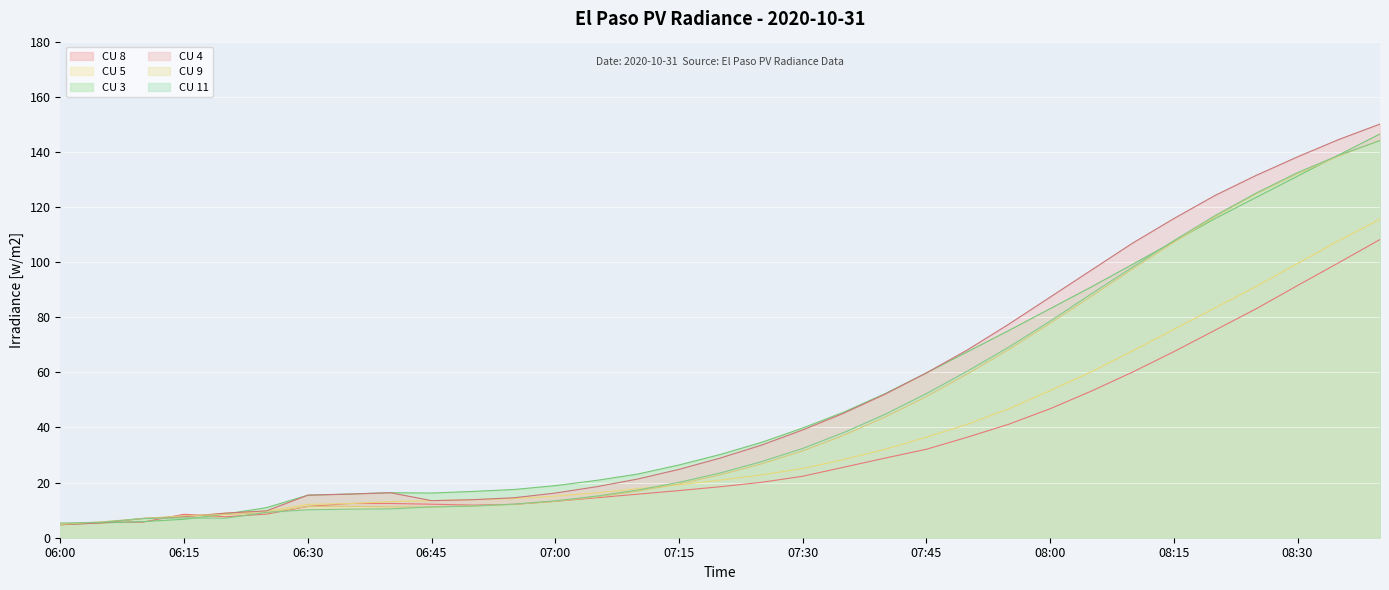

Reading left to right, transcribe all the data shown in this chart.

CU 8: 06:00=4.8	06:05=5.5	06:10=5.7	06:15=8.5	06:20=7.6	06:25=8.6	06:30=11.3	06:35=12.4	06:40=12.4	06:45=12.2	06:50=11.8	06:55=12.1	07:00=13.2	07:05=14.5	07:10=15.8	07:15=17.1	07:20=18.5	07:25=20.1	07:30=22.3	07:35=25.6	07:40=28.9	07:45=32.1	07:50=36.5	07:55=41.2	08:00=46.8	08:05=53.2	08:10=60.1	08:15=67.5	08:20=75.3	08:25=83.1	08:30=91.5	08:35=99.8	08:40=108.2
CU 5: 06:00=5.0	06:05=5.2	06:10=7.0	06:15=7.6	06:20=8.9	06:25=9.6	06:30=12.1	06:35=12.4	06:40=13.1	06:45=13.4	06:50=13.8	06:55=14.2	07:00=15.1	07:05=16.3	07:10=17.8	07:15=19.2	07:20=20.9	07:25=22.8	07:30=25.1	07:35=28.4	07:40=32.1	07:45=36.5	07:50=41.2	07:55=46.8	08:00=53.4	08:05=60.2	08:10=67.8	08:15=75.6	08:20=83.4	08:25=91.2	08:30=99.5	08:35=107.8	08:40=115.6
CU 3: 06:00=4.7	06:05=5.4	06:10=5.8	06:15=6.7	06:20=8.6	06:25=10.9	06:30=15.4	06:35=15.8	06:40=16.3	06:45=16.2	06:50=16.8	06:55=17.5	07:00=18.9	07:05=20.8	07:10=23.1	07:15=26.4	07:20=30.2	07:25=34.6	07:30=39.8	07:35=45.6	07:40=52.3	07:45=59.8	07:50=67.5	07:55=75.2	08:00=83.1	08:05=91.0	08:10=99.2	08:15=107.5	08:20=115.8	08:25=123.5	08:30=131.2	08:35=138.9	08:40=146.5
CU 4: 06:00=4.7	06:05=5.4	06:10=7.0	06:15=7.6	06:20=8.9	06:25=9.8	06:30=15.4	06:35=15.8	06:40=16.3	06:45=13.4	06:50=13.8	06:55=14.5	07:00=16.2	07:05=18.5	07:10=21.3	07:15=24.8	07:20=28.9	07:25=33.6	07:30=39.1	07:35=45.2	07:40=52.1	07:45=59.8	07:50=68.2	07:55=77.5	08:00=87.3	08:05=97.1	08:10=106.9	08:15=115.8	08:20=124.2	08:25=131.5	08:30=138.2	08:35=144.5	08:40=150.1
CU 9: 06:00=4.8	06:05=5.8	06:10=7.0	06:15=8.0	06:20=8.4	06:25=9.0	06:30=11.4	06:35=11.4	06:40=11.2	06:45=11.1	06:50=11.5	06:55=12.1	07:00=13.2	07:05=14.8	07:10=16.9	07:15=19.5	07:20=22.8	07:25=26.8	07:30=31.5	07:35=37.2	07:40=43.8	07:45=51.2	07:50=59.5	07:55=68.3	08:00=77.8	08:05=87.6	08:10=97.5	08:15=107.2	08:20=116.5	08:25=124.8	08:30=132.1	08:35=138.5	08:40=144.2
CU 11: 06:00=5.3	06:05=5.6	06:10=6.9	06:15=7.2	06:20=7.1	06:25=9.2	06:30=10.1	06:35=10.4	06:40=10.5	06:45=11.2	06:50=11.5	06:55=12.2	07:00=13.4	07:05=15.1	07:10=17.3	07:15=20.1	07:20=23.5	07:25=27.6	07:30=32.4	07:35=38.2	07:40=44.8	07:45=52.3	07:50=60.5	07:55=69.2	08:00=78.6	08:05=88.5	08:10=98.2	08:15=107.8	08:20=116.9	08:25=125.1	08:30=132.5	08:35=138.8	08:40=144.1